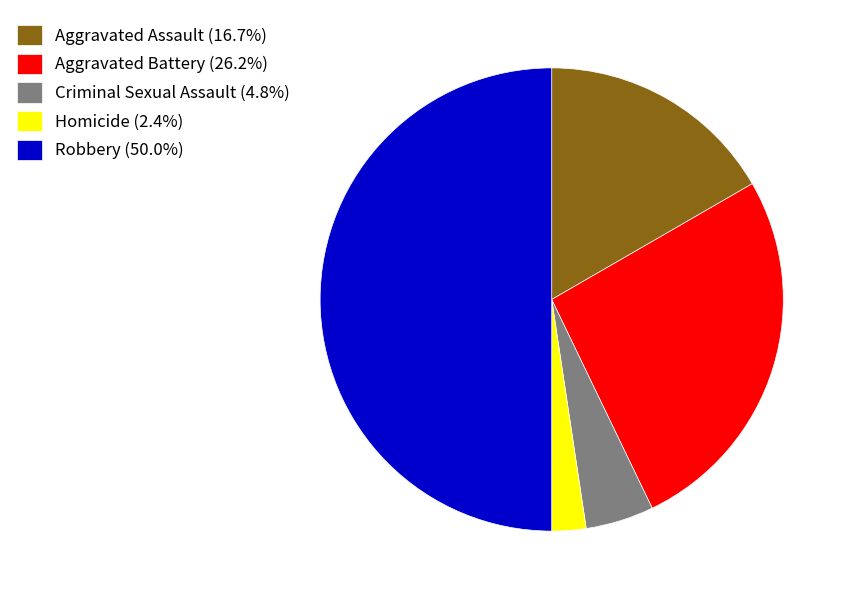

The Homicide slice represents 2% of the pie. True or false?

True